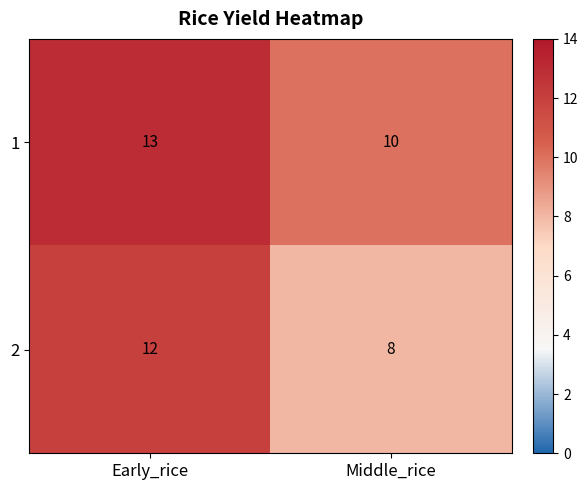

Read the 1 value at Early_rice.

13